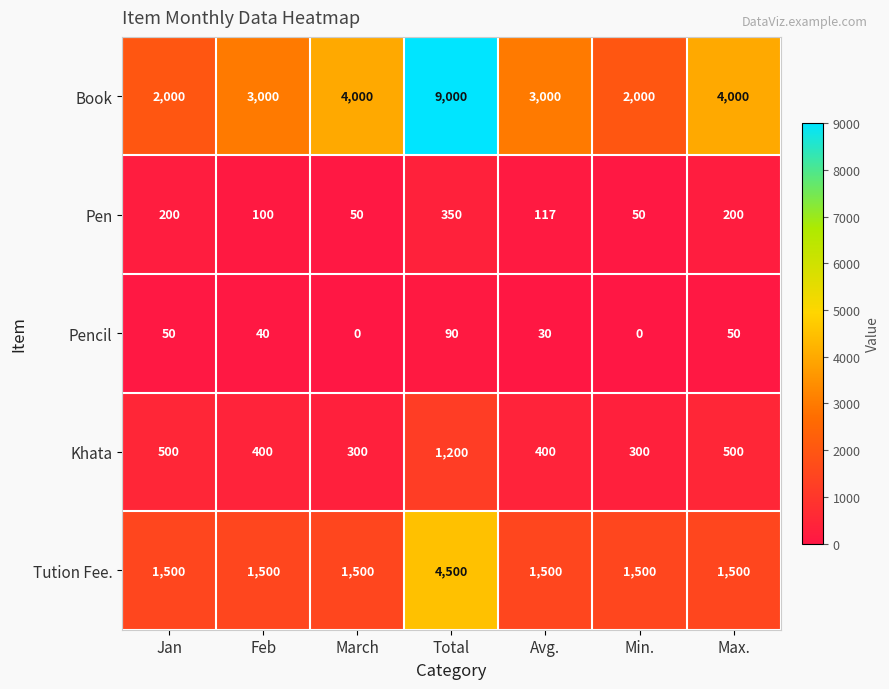

What is the average value of the Book series?

3857